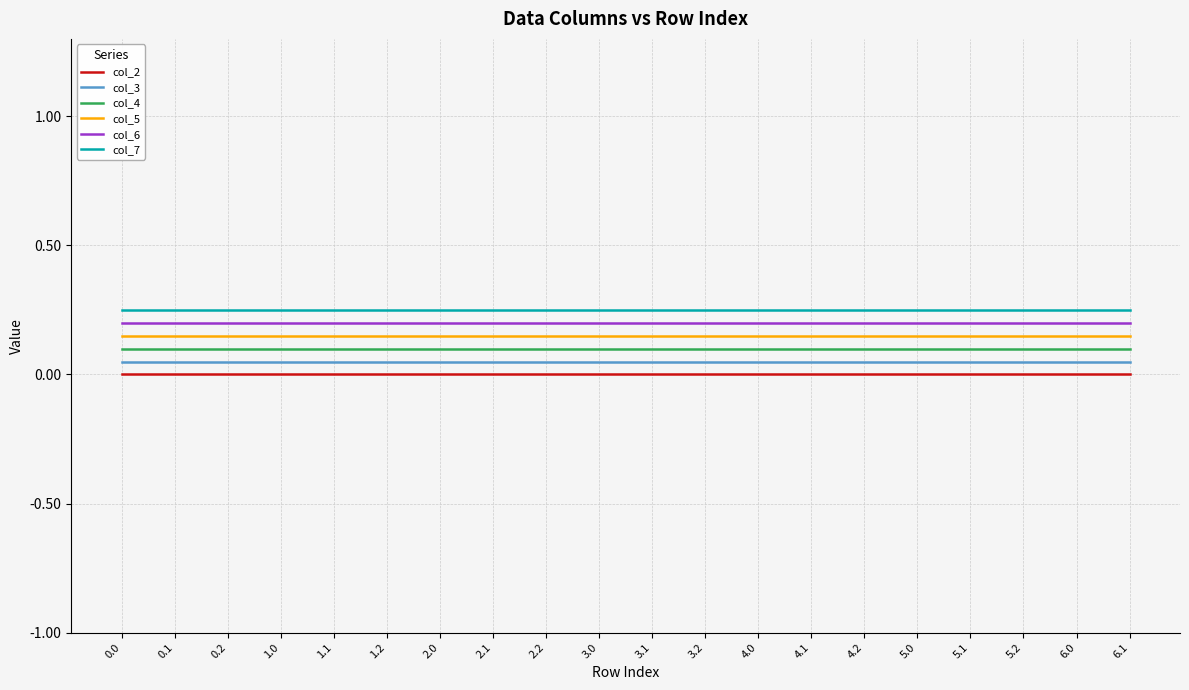

What position from the left is 6.1?

20